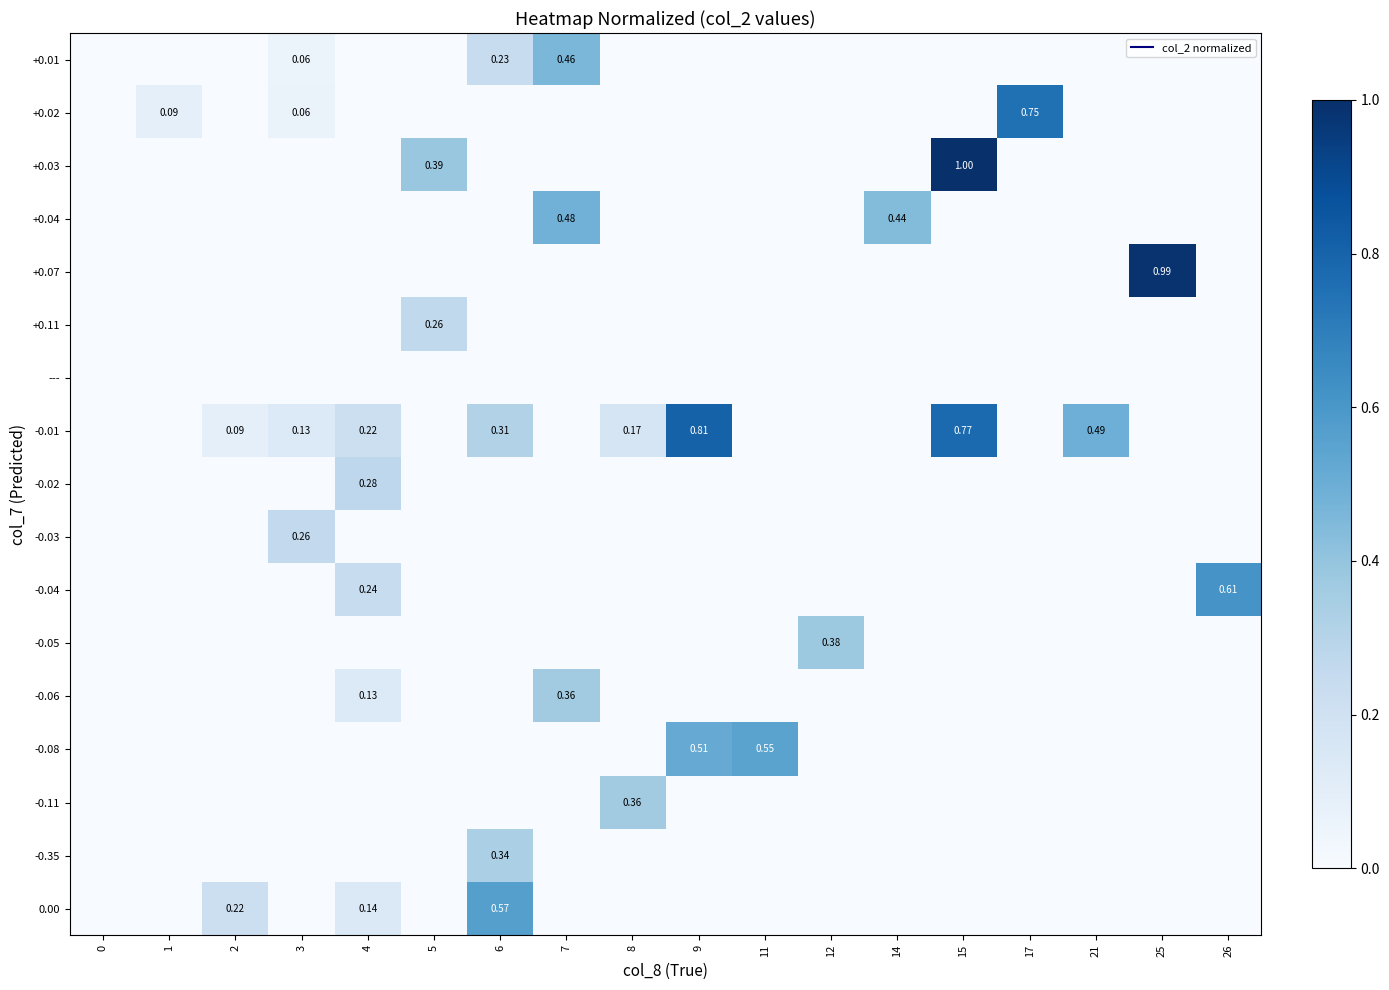

What is the total value across all series at 25?

1.0